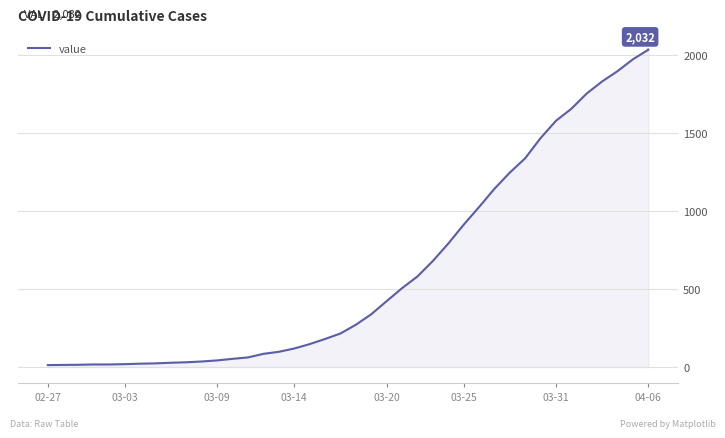

How many distinct data groups are displayed?

1